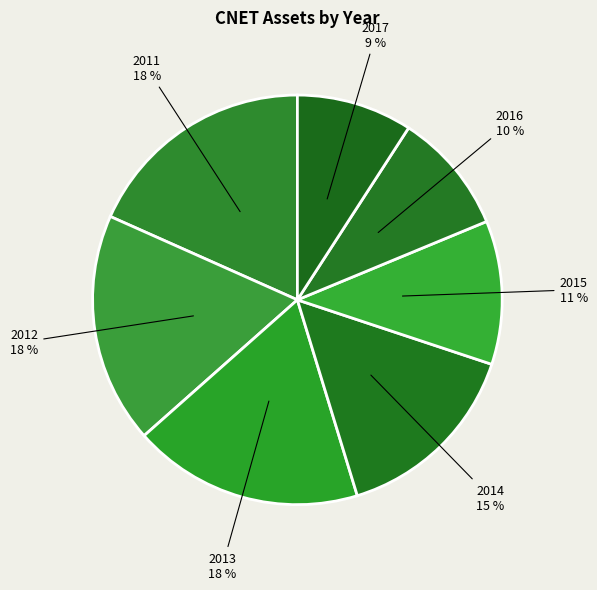

Count the number of slices in the pie.

7